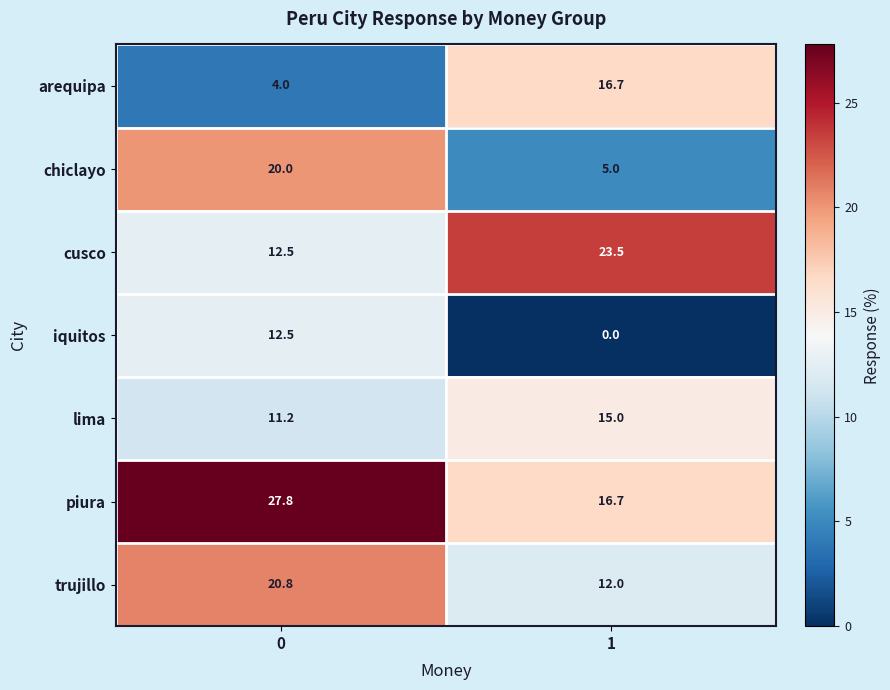

Rank the series by their maximum value, from highest to lowest.

piura, cusco, trujillo, chiclayo, arequipa, lima, iquitos